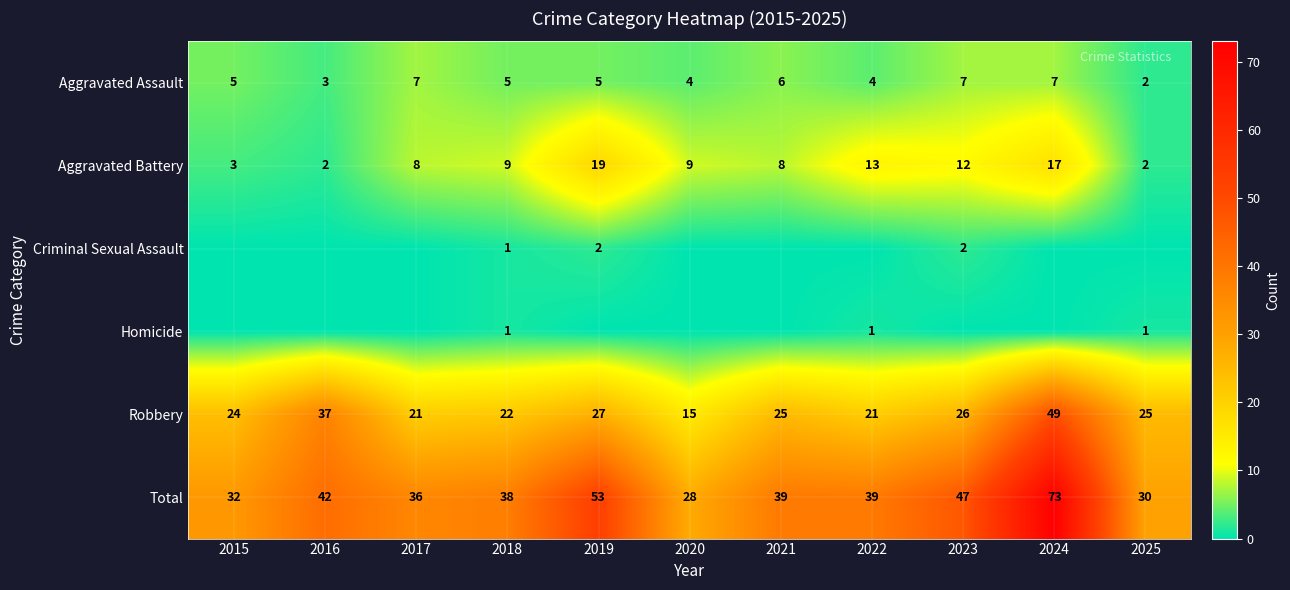

At which label does Aggravated Assault reach its minimum?

2025